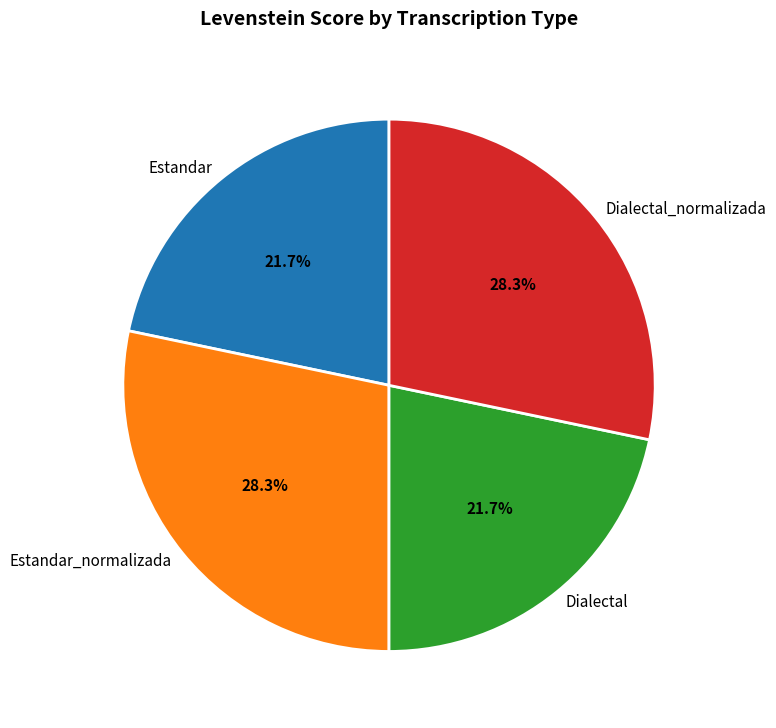

Is it true that Dialectal_normalizada is 23% of the pie?

False